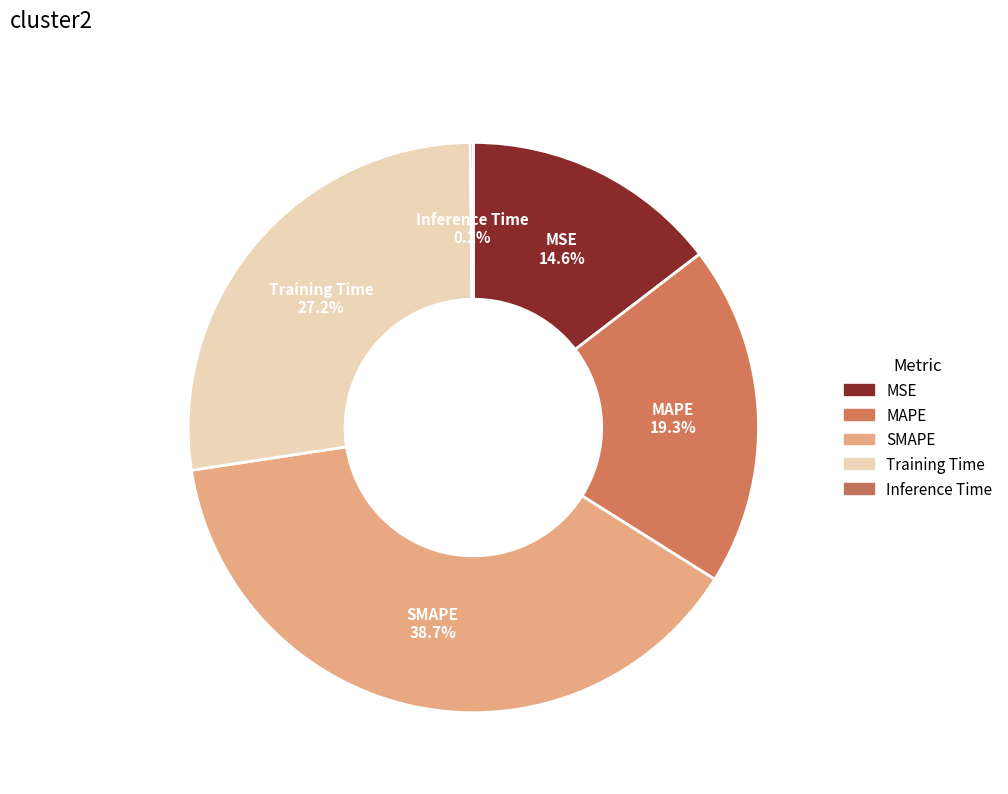

Is it true that SMAPE is 39% of the pie?

True